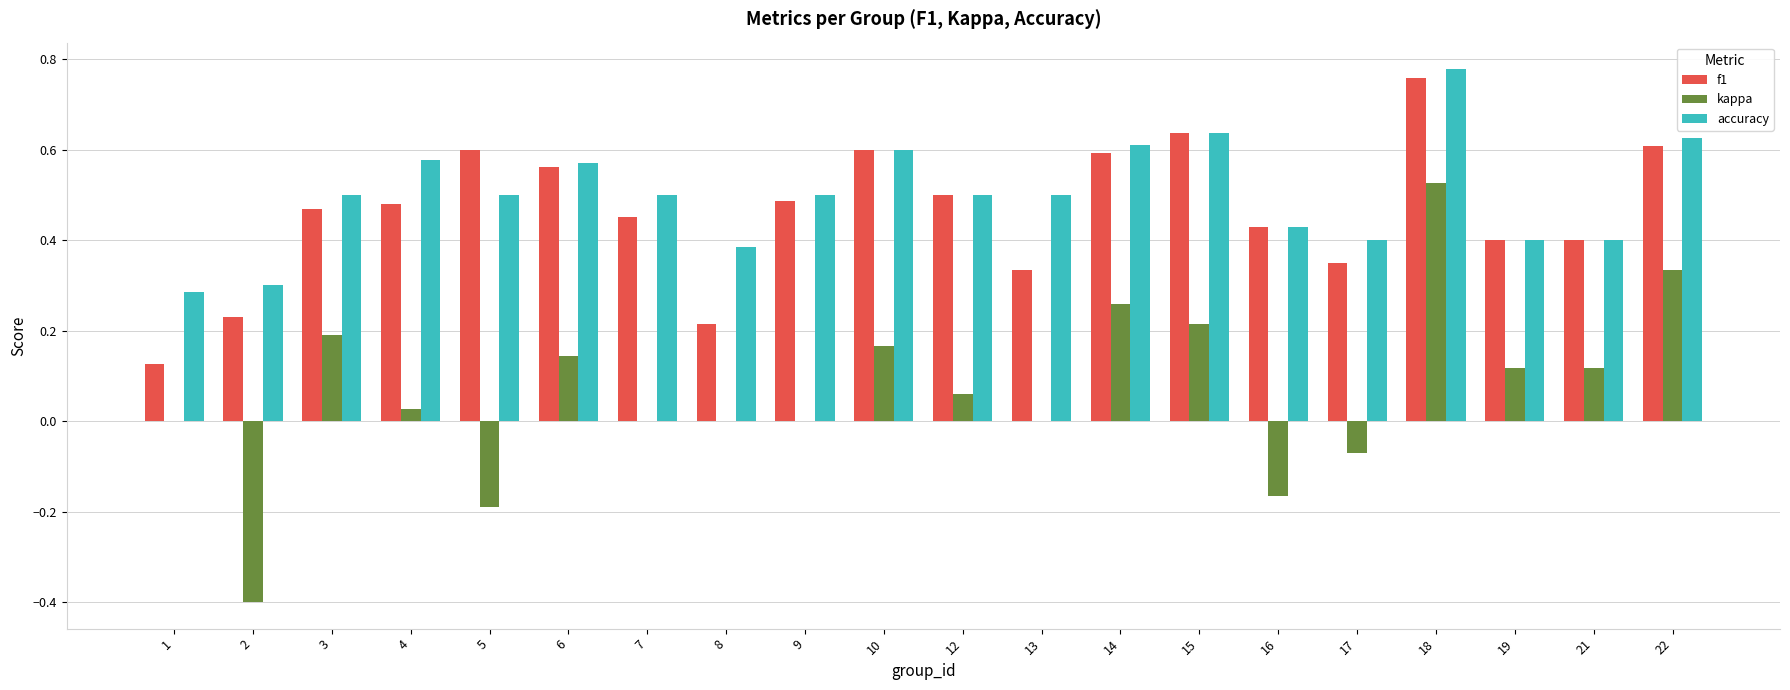

True or false: f1 has a value of 0.5 at 12.

True